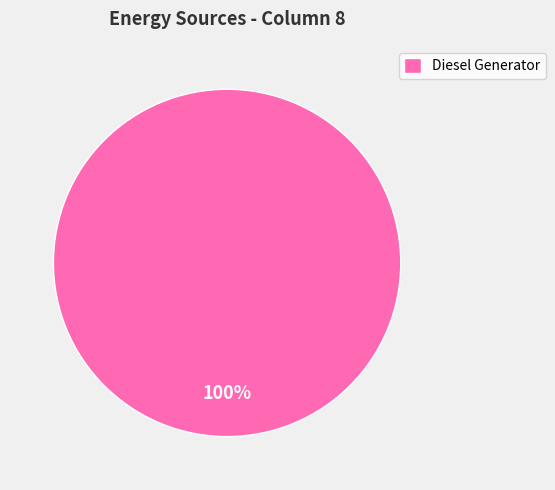

Is there any slice that represents more than half of the pie?

Yes